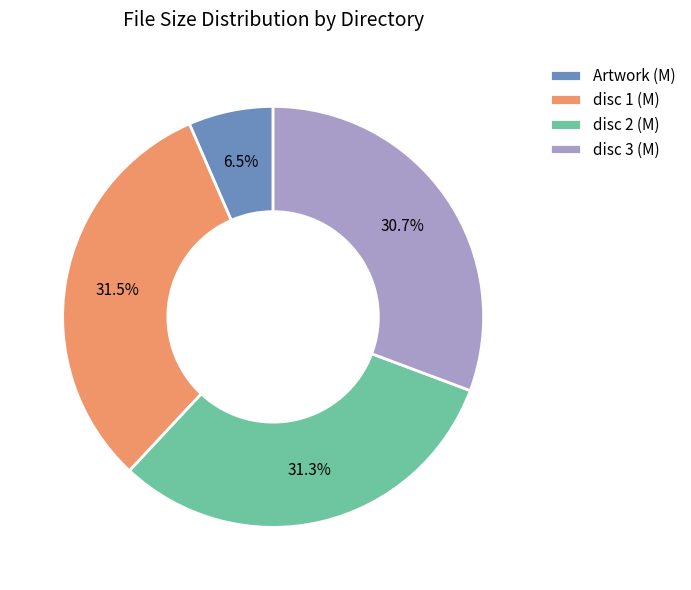

What percentage is the disc 2 (M) slice, to the nearest percent?

31%